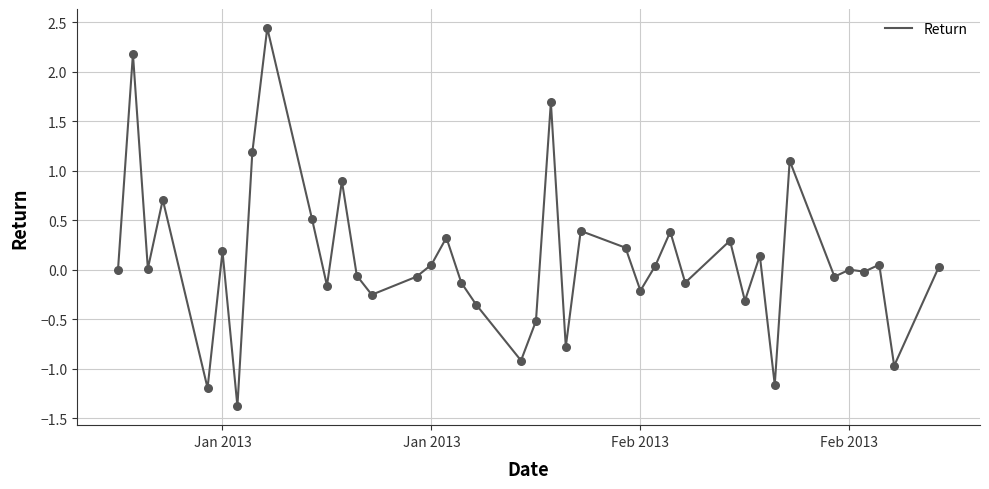

What is the maximum value shown in the chart?

2.4